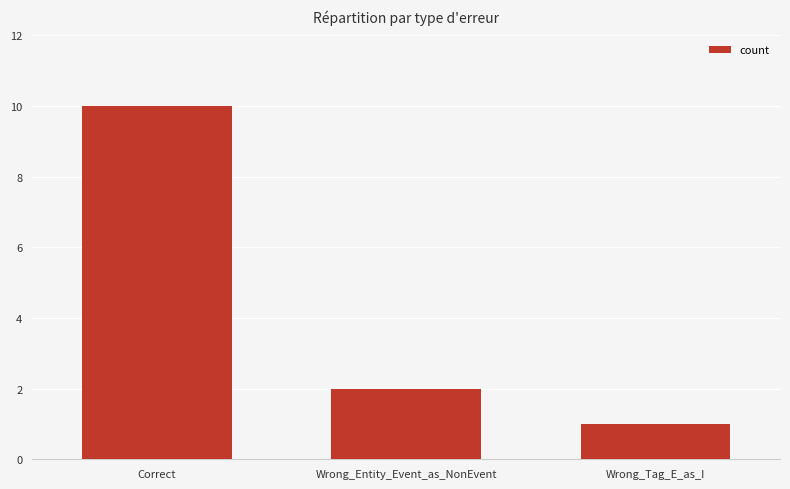

What is the value of the 3rd bar from the left?

1